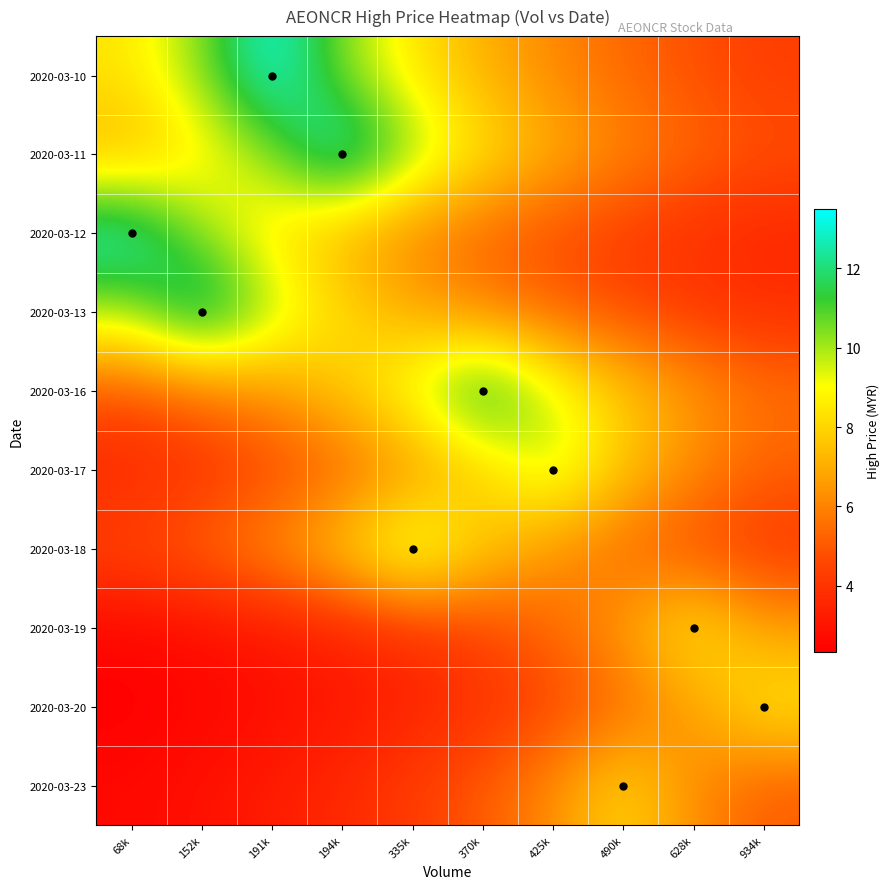

Reading right to left, what are all the values shown in this chart?

2020-03-10: 934k=4.3	628k=4.8	490k=5.4	425k=6.1	370k=7.1	335k=8.4	194k=10.4	191k=13.5	152k=10.4	68k=8.4
2020-03-11: 934k=4.8	628k=5.4	490k=6.1	425k=7.1	370k=8.4	335k=10.4	194k=13.5	191k=10.4	152k=8.4	68k=7.1
2020-03-12: 934k=3.6	628k=3.9	490k=4.3	425k=4.7	370k=5.3	335k=6.0	194k=7.0	191k=8.3	152k=10.2	68k=13.2
2020-03-13: 934k=3.8	628k=4.2	490k=4.7	425k=5.2	370k=5.9	335k=6.9	194k=8.2	191k=10.0	152k=13.1	68k=10.0
2020-03-16: 934k=5.6	628k=6.5	490k=7.7	425k=9.5	370k=12.3	335k=9.5	194k=7.7	191k=6.5	152k=5.6	68k=4.9
2020-03-17: 934k=5.2	628k=6.2	490k=7.6	425k=9.9	370k=7.6	335k=6.2	194k=5.2	191k=4.5	152k=4.0	68k=3.5
2020-03-18: 934k=4.1	628k=4.6	490k=5.4	425k=6.4	370k=7.8	335k=10.2	194k=7.8	191k=6.4	152k=5.4	68k=4.6
2020-03-19: 934k=6.7	628k=8.7	490k=6.7	425k=5.4	370k=4.6	335k=3.9	194k=3.5	191k=3.1	152k=2.8	68k=2.5
2020-03-20: 934k=8.6	628k=6.6	490k=5.4	425k=4.5	370k=3.9	335k=3.4	194k=3.1	191k=2.8	152k=2.5	68k=2.3
2020-03-23: 934k=5.1	628k=6.2	490k=8.1	425k=6.2	370k=5.1	335k=4.3	194k=3.7	191k=3.2	152k=2.9	68k=2.6